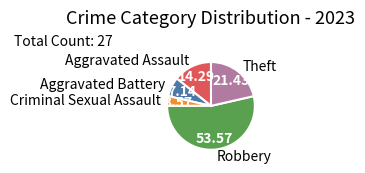

Is the sum of Aggravated Battery and Robbery greater than half?

Yes